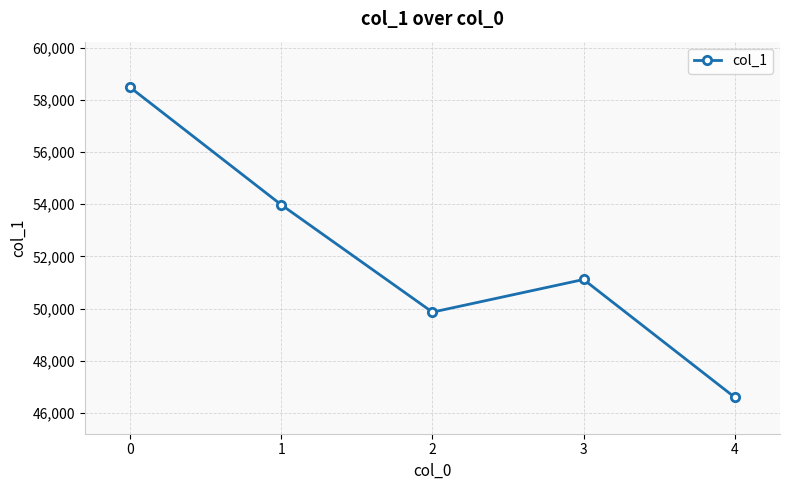

What is the maximum value shown in the chart?

58479